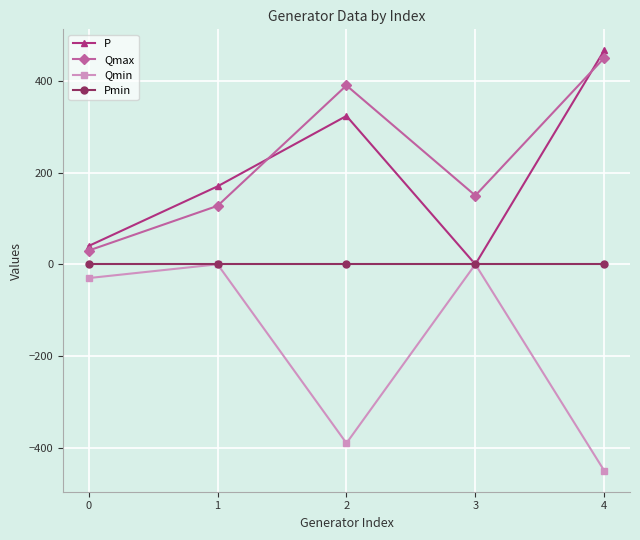

How many data points in Qmin are less than -30?

2